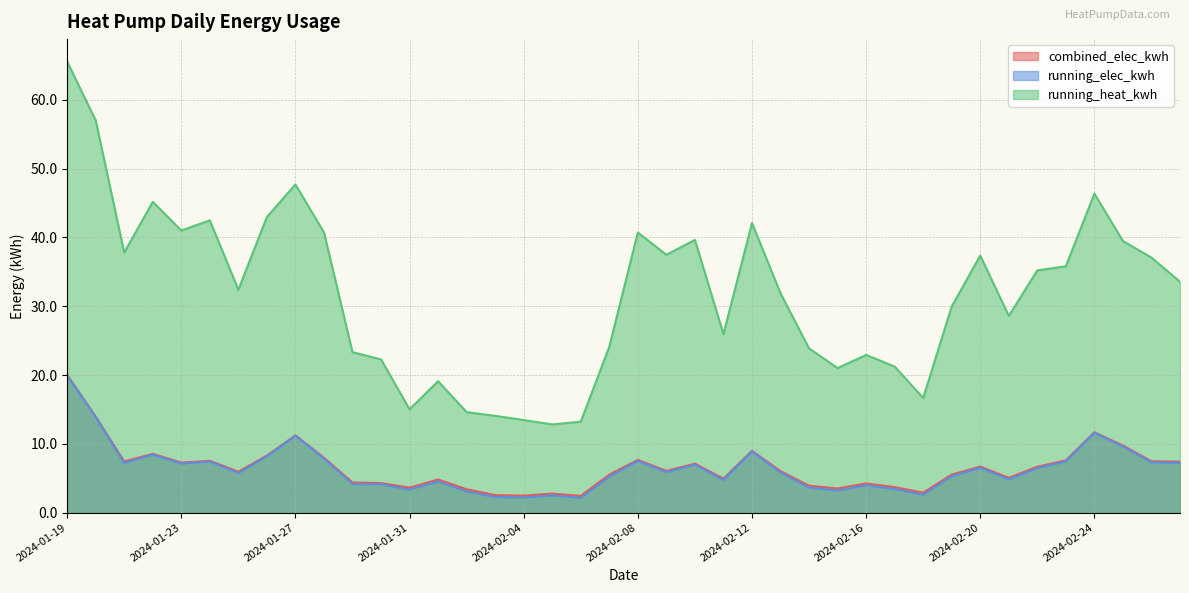

The running_heat_kwh series shows 40.7 at 2024-02-08. True or false?

True